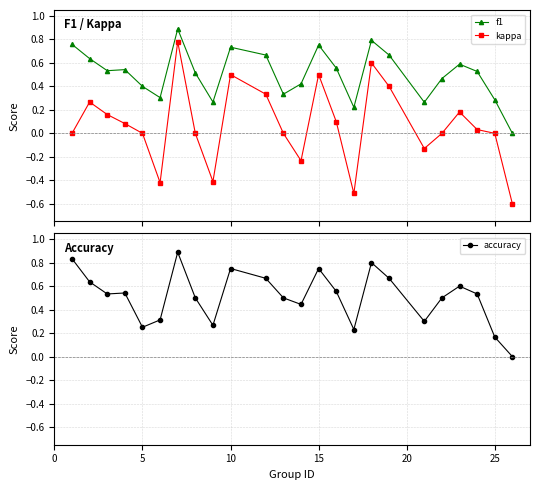

How many interior local valleys does the kappa series have?

5